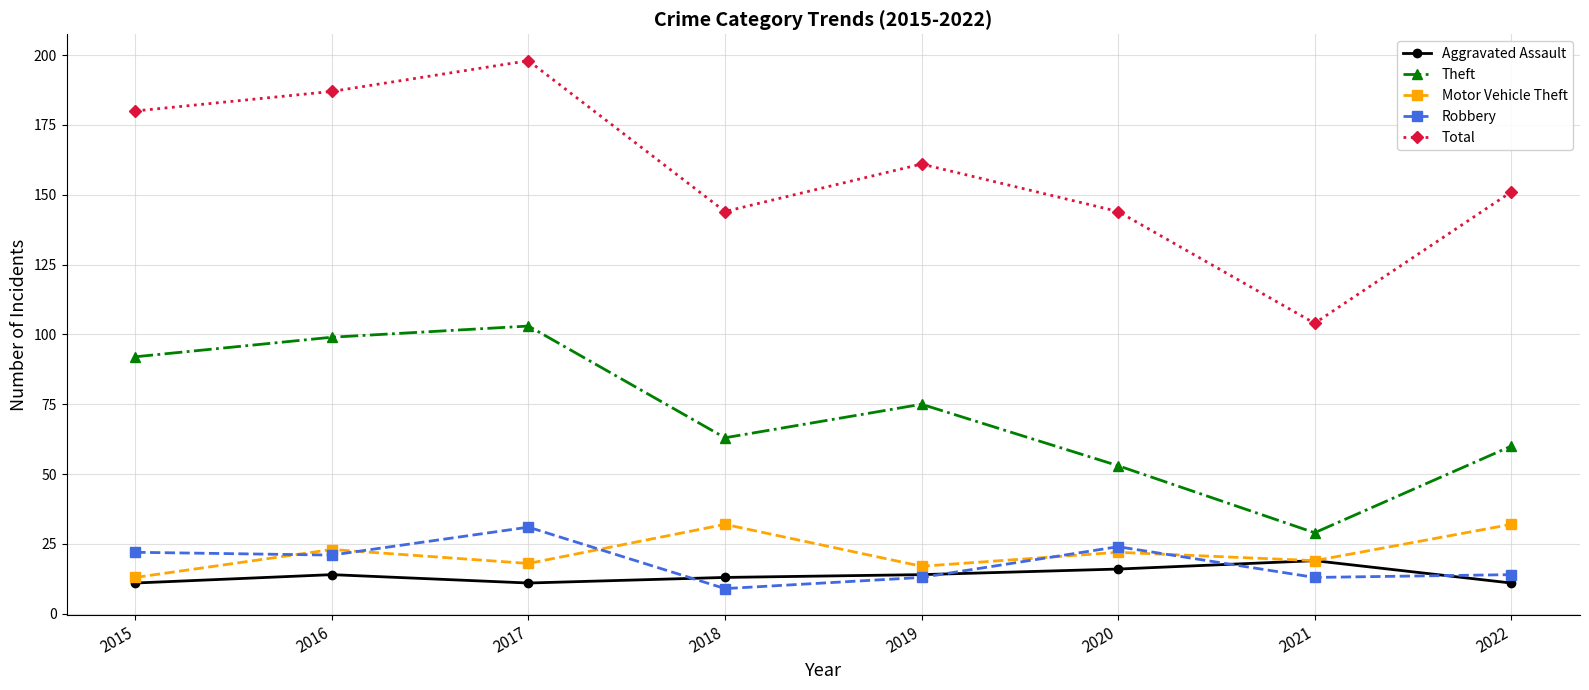

Does the chart have visible grid lines?

Yes